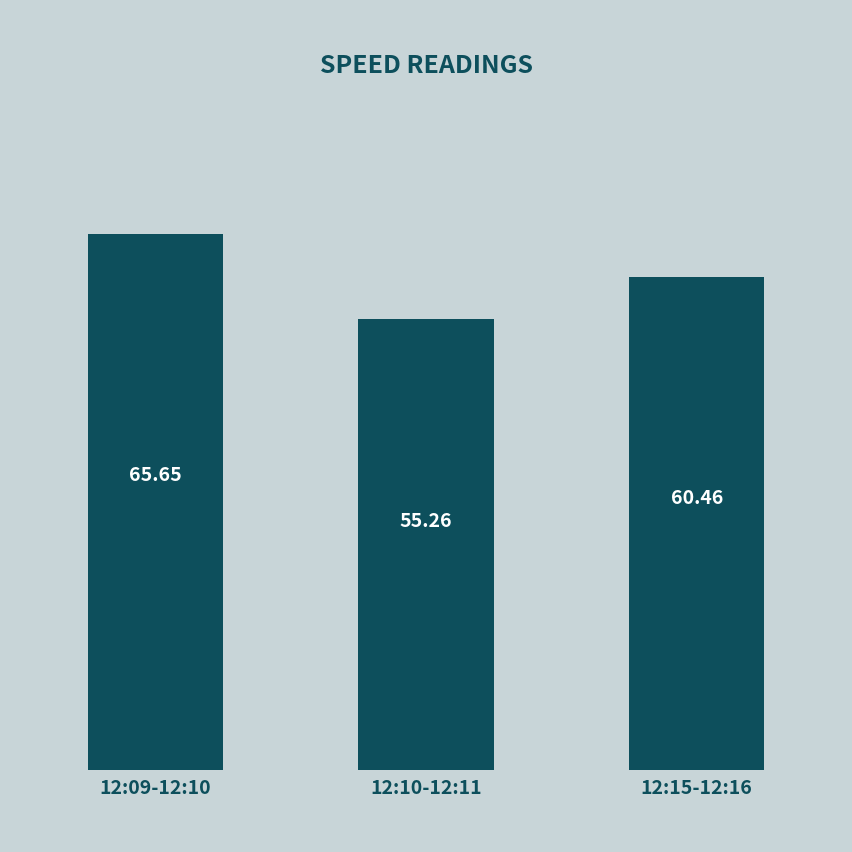

Reading left to right, transcribe all the data shown in this chart.

12:09-12:10=65.7	12:10-12:11=55.3	12:15-12:16=60.5